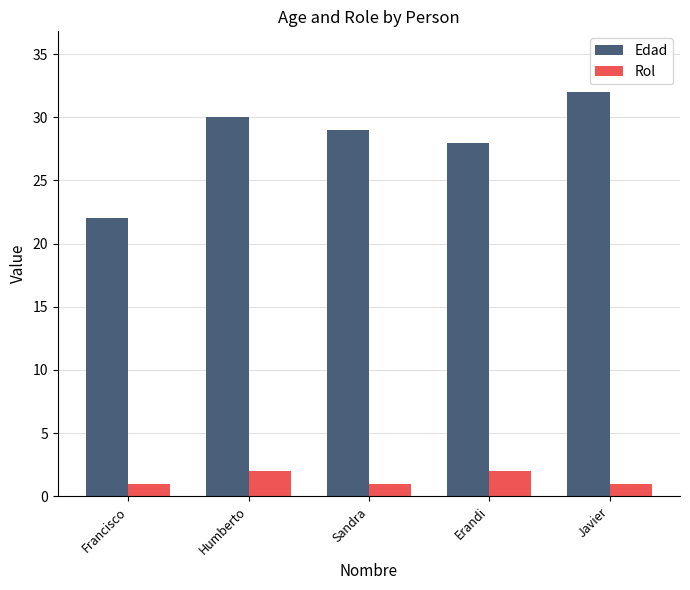

At which label does Edad first exceed 29?

Humberto